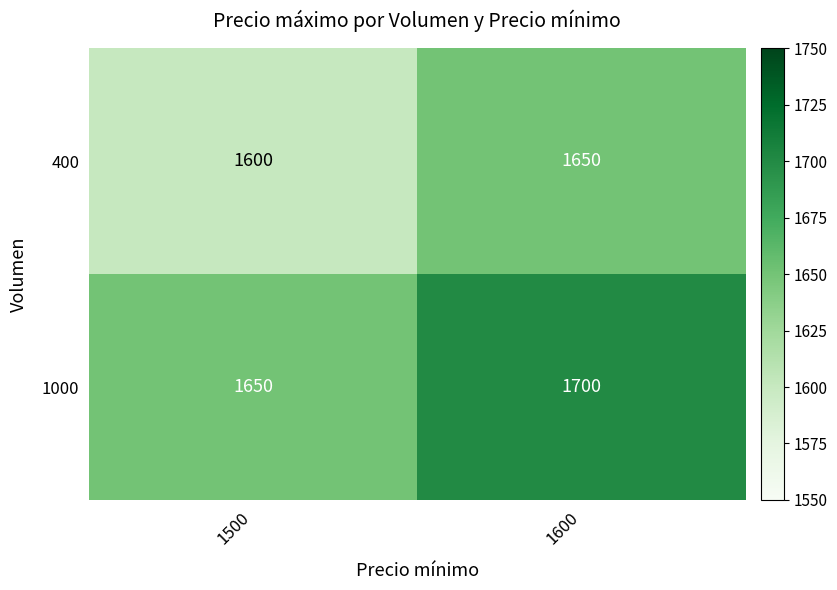

What is the difference between the highest and lowest values at 1500?

50